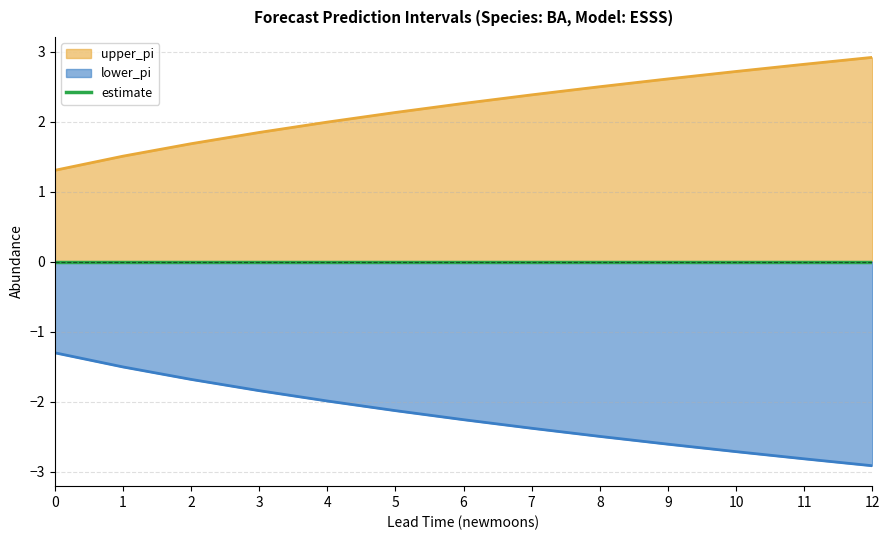

The lower_pi series shows -1.3 at 0. True or false?

True